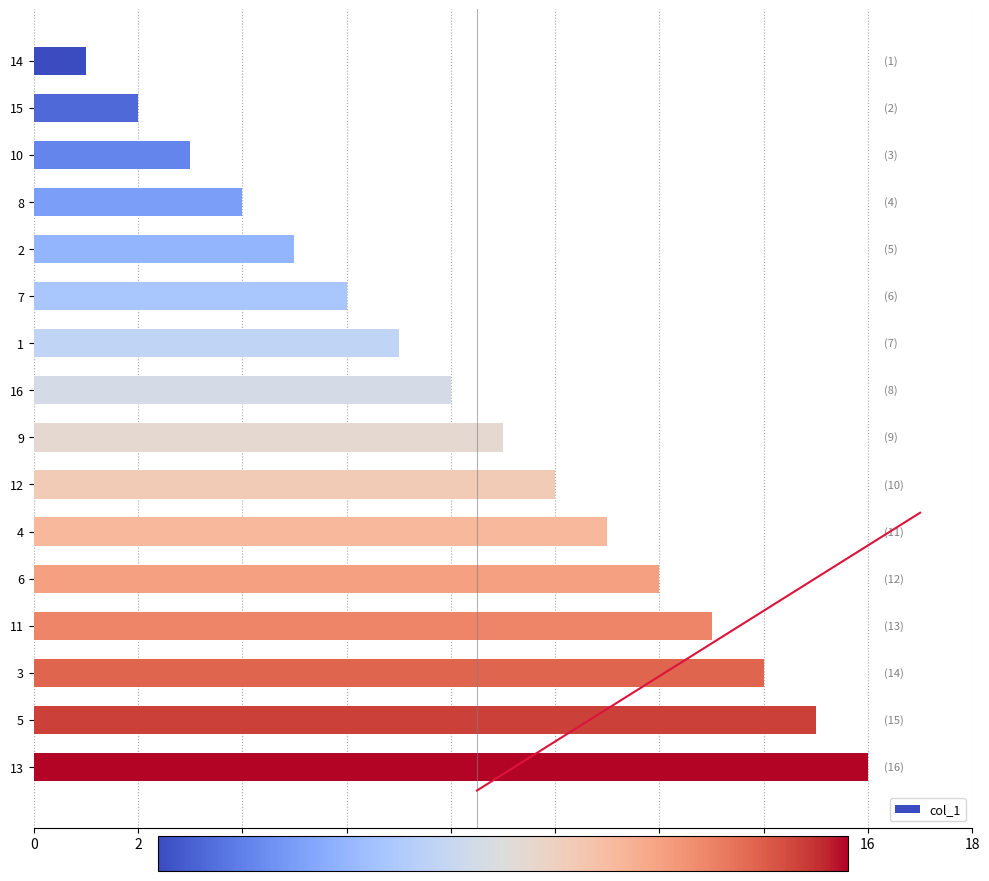

Is it true that col_1 equals 11 at 4?

True